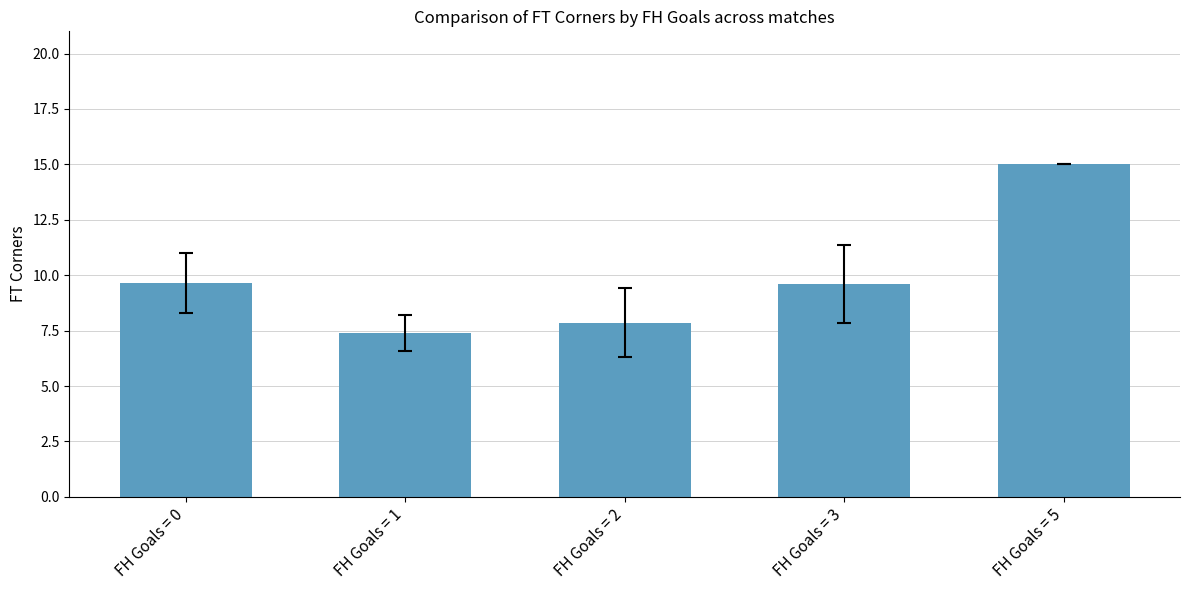

Which has a higher value, FH Goals = 5 or FH Goals = 3?

FH Goals = 5